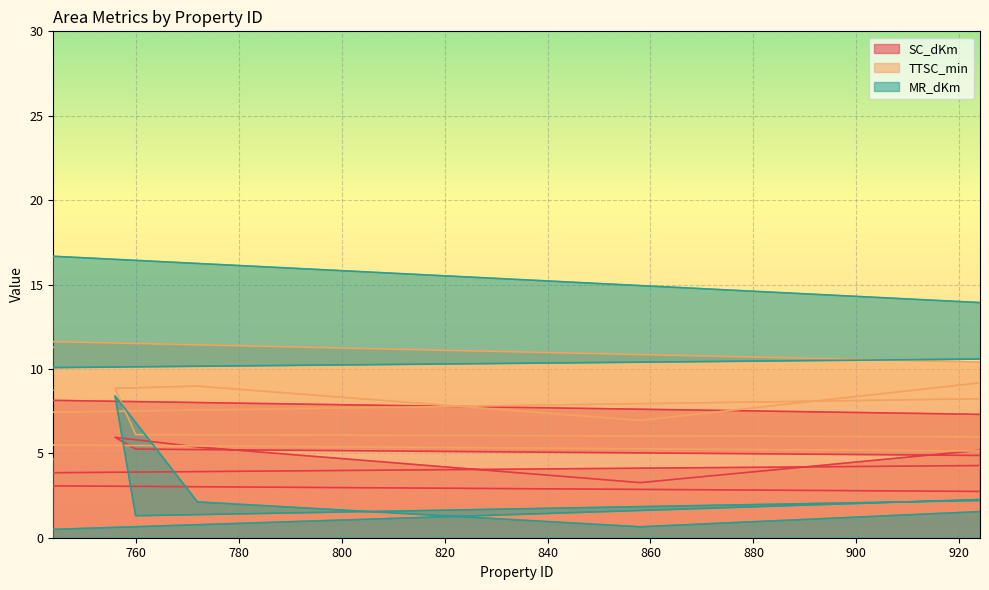

How many interior local peaks does the TTSC_min series have?

7